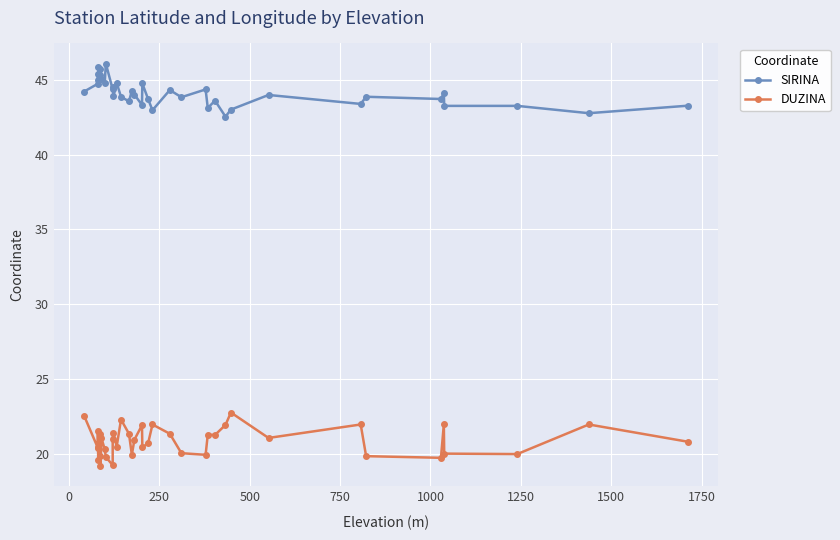

What is the difference between the maximum and minimum values in the DUZINA series?

3.6